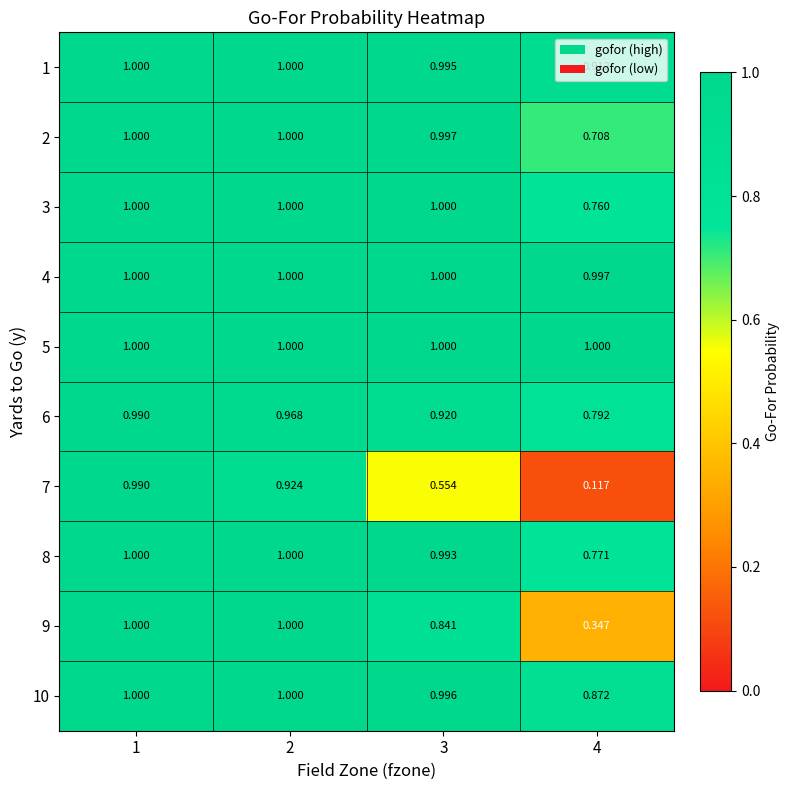

Is the value of 7 at 2 greater than the value of 6 at 1?

No